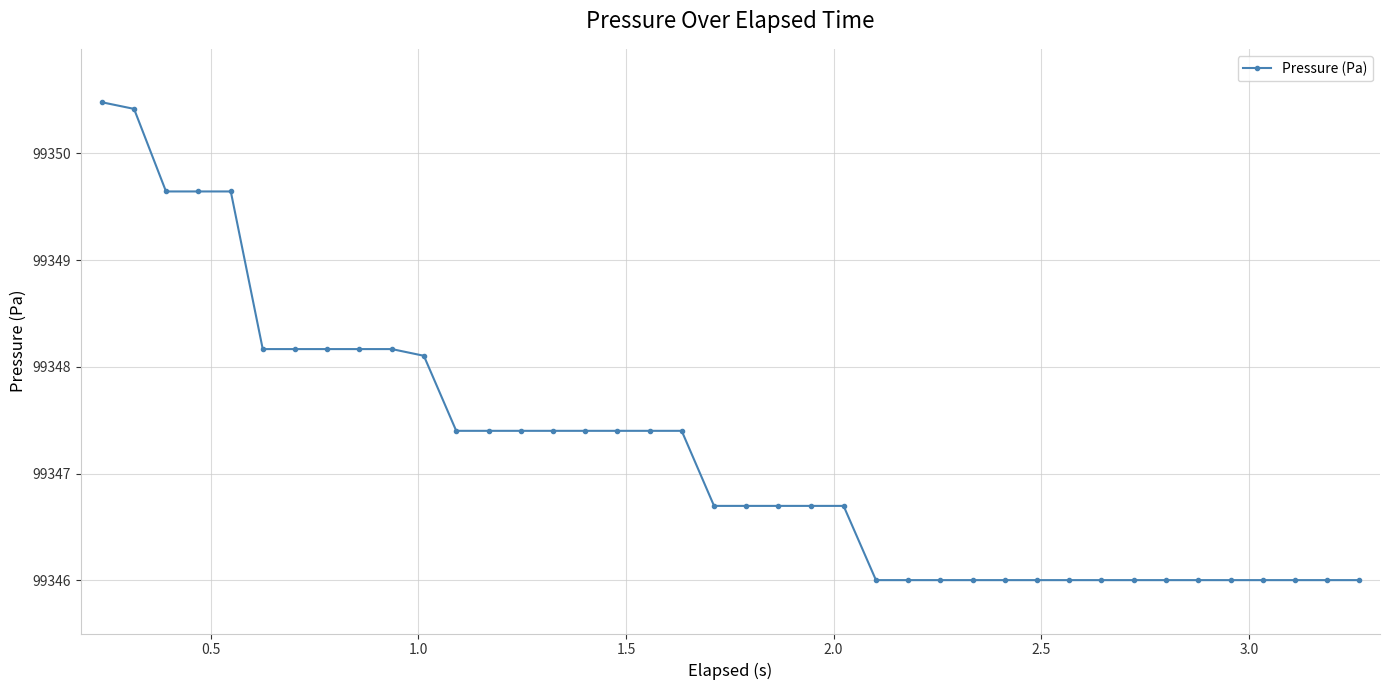

What is the average value?

99347.2